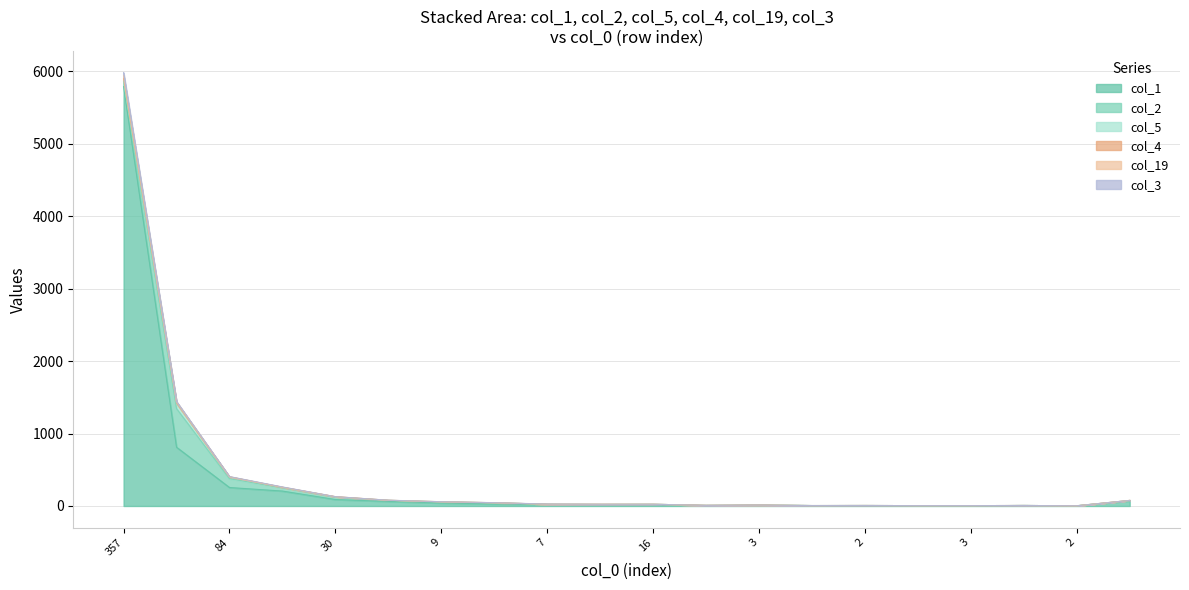

How many interior local valleys does the col_4 series have?

3